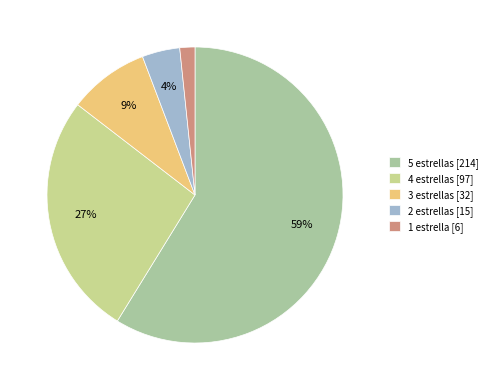

True or false: 3 estrellas accounts for 9% of the total.

True